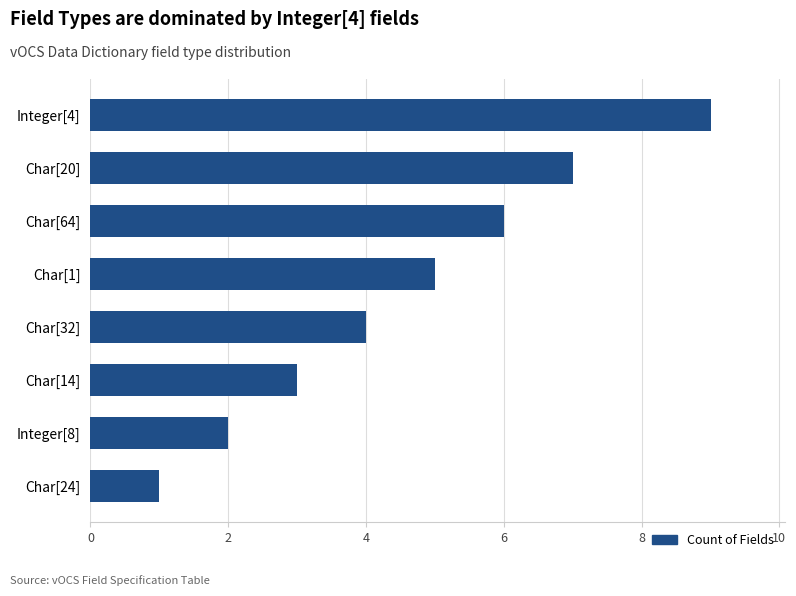

True or false: the data shows 3 at Char[14].

True